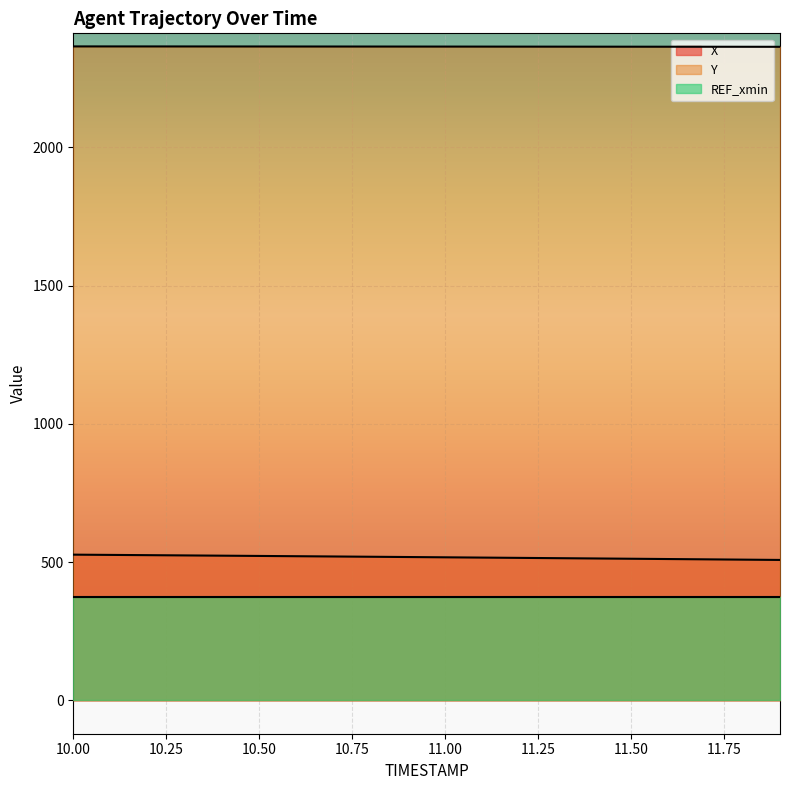

Which series has the largest total across all categories?

Y